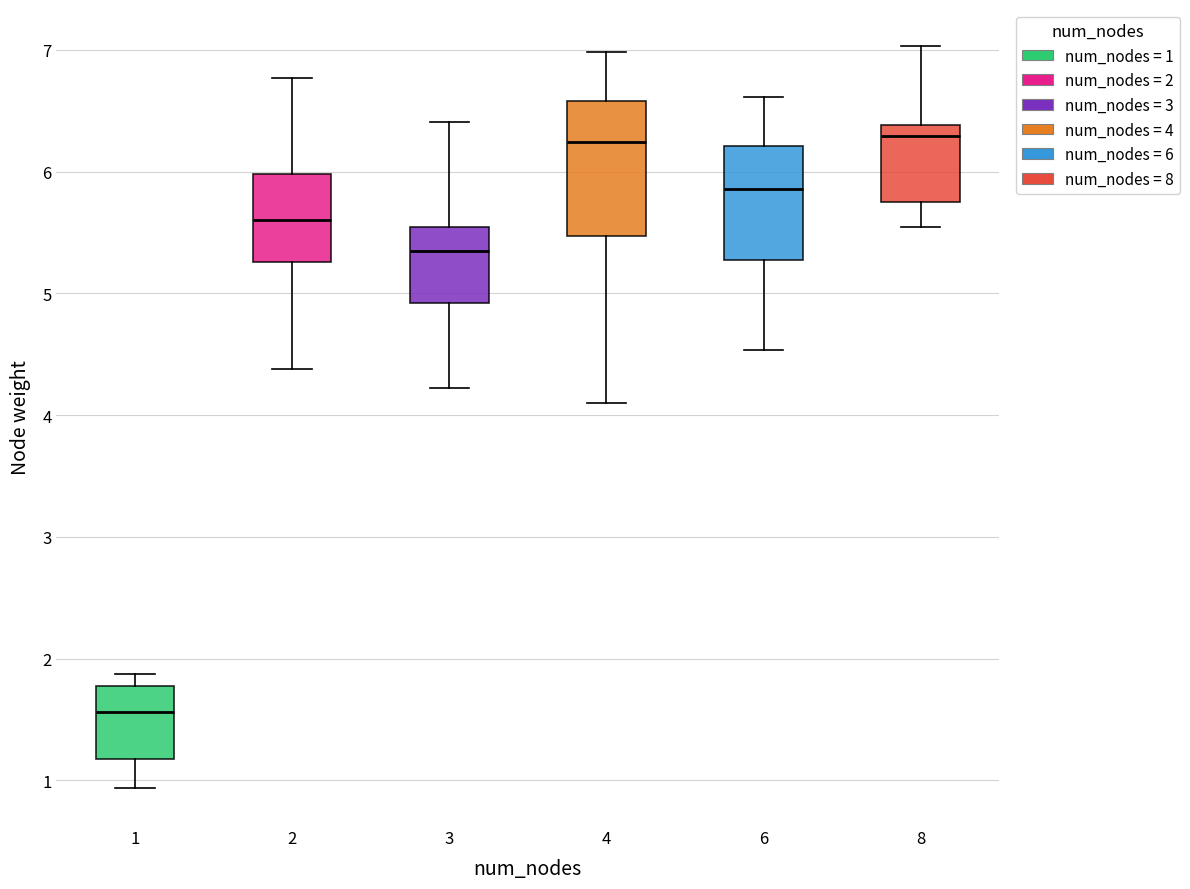

Which box is the tallest, from its lower edge to its upper edge?

4